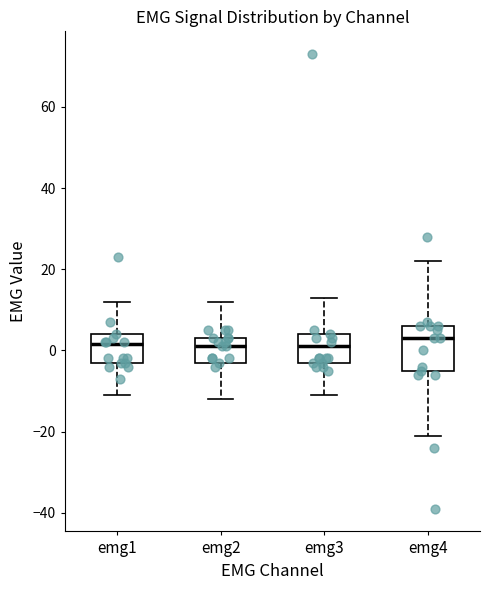

Reading left to right, transcribe this box plot: for each box, give where its median line is, the range the box spans, and where its two whiskers end, as read against the y-axis. The values are not printed on the chart, so give them approximately, as read against the axis.

emg1: median 2, box -2 to 4, whiskers -10 to 12
emg2: median 2, box -2 to 4, whiskers -12 to 12
emg3: median 2, box -2 to 4, whiskers -10 to 14
emg4: median 4, box -4 to 6, whiskers -20 to 22